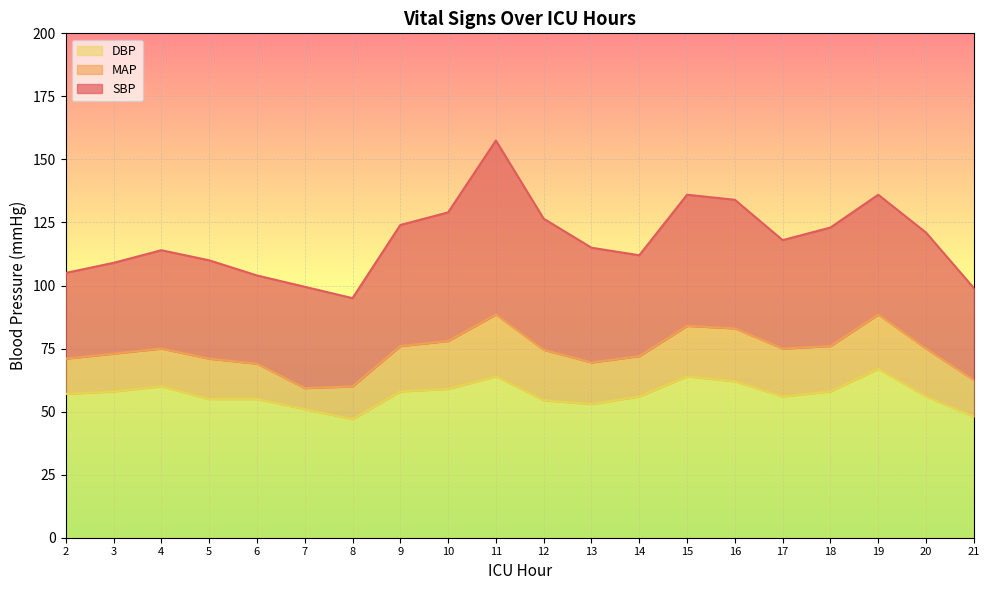

At which category does MAP reach its first local valley?

7